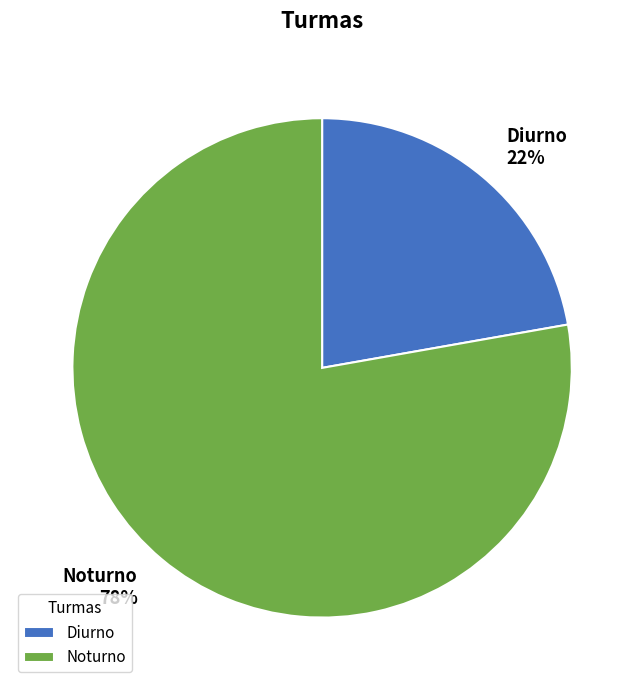

To the nearest percent, what portion does Noturno represent?

78%